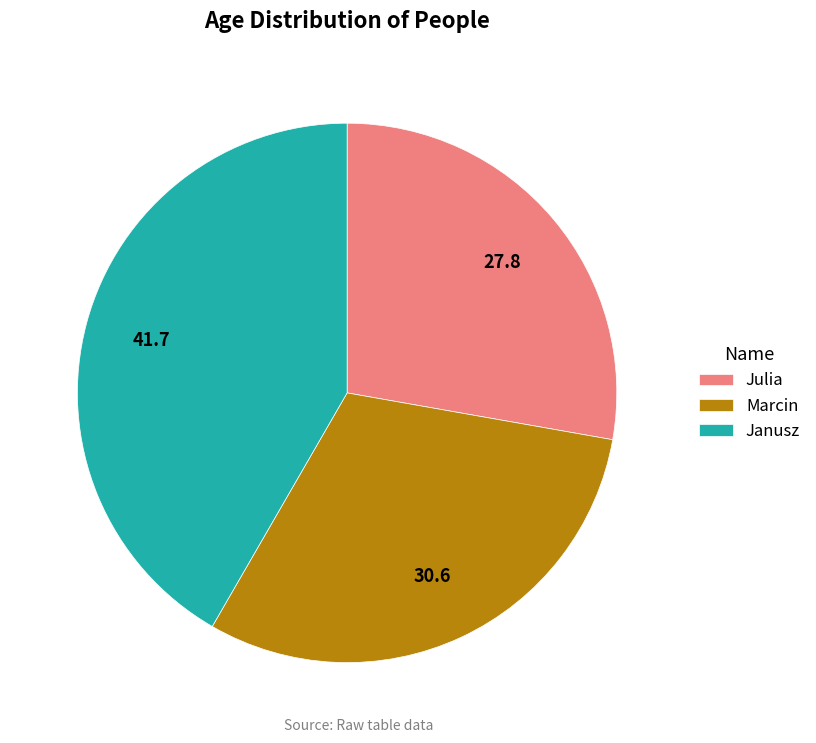

Is the sum of Marcin and Janusz greater than half?

Yes